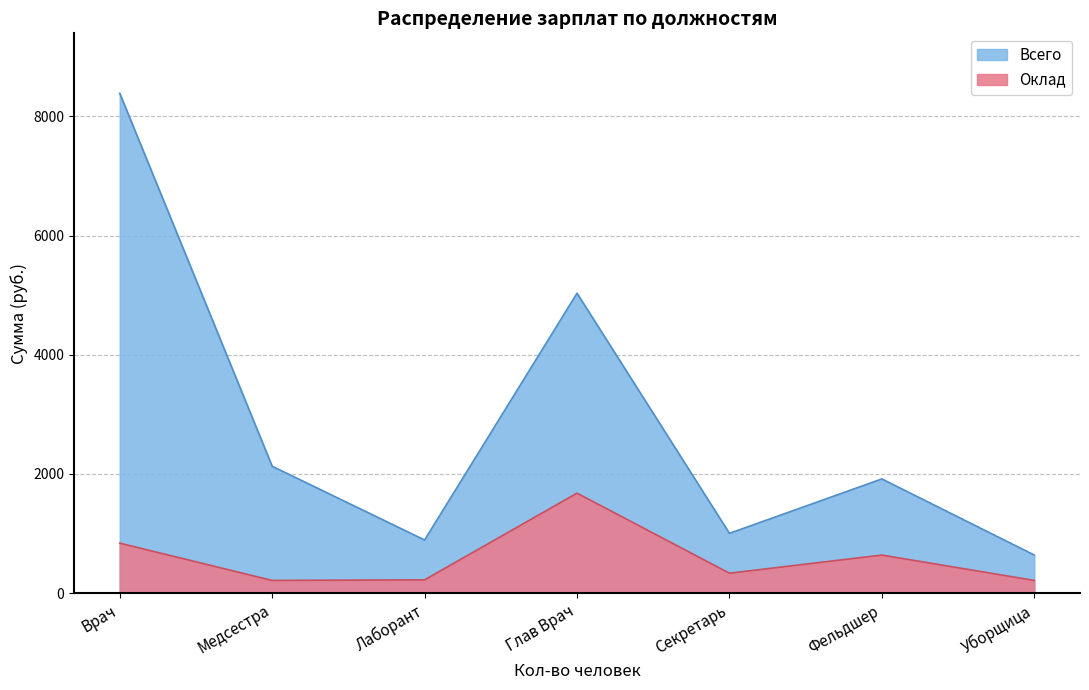

How many data points in Всего are less than 1916?

3